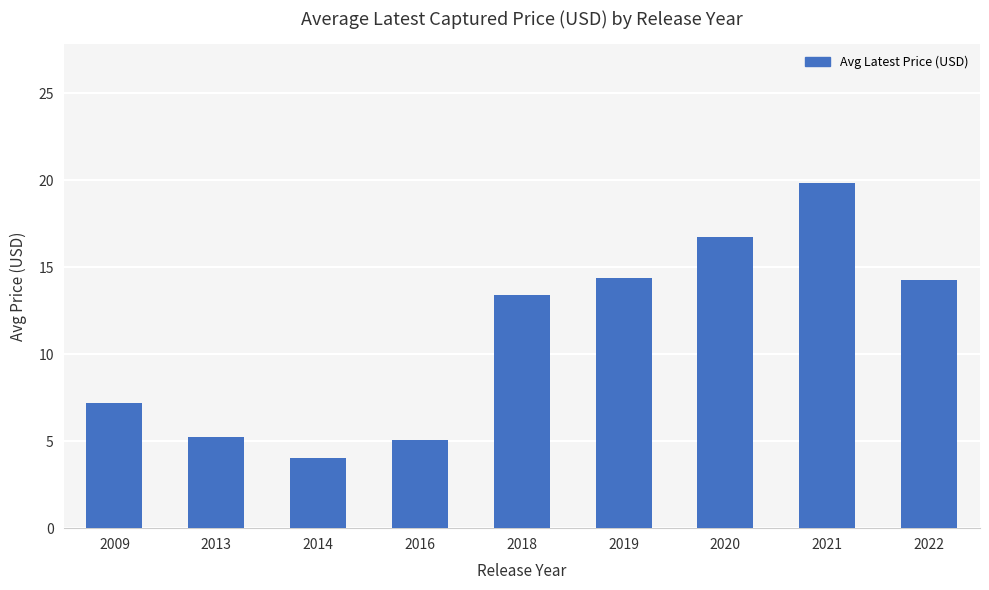

True or false: the data shows 4.0 at 2014.

True